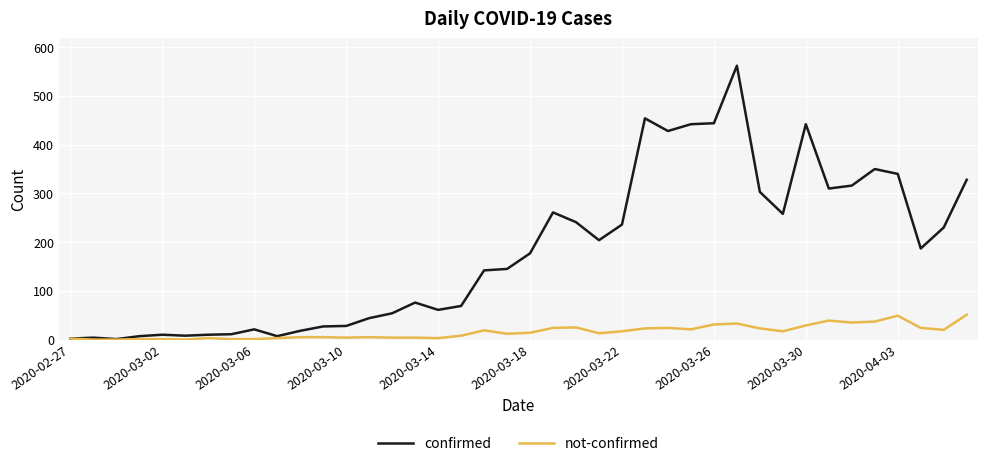

Which series has the largest total across all categories?

confirmed